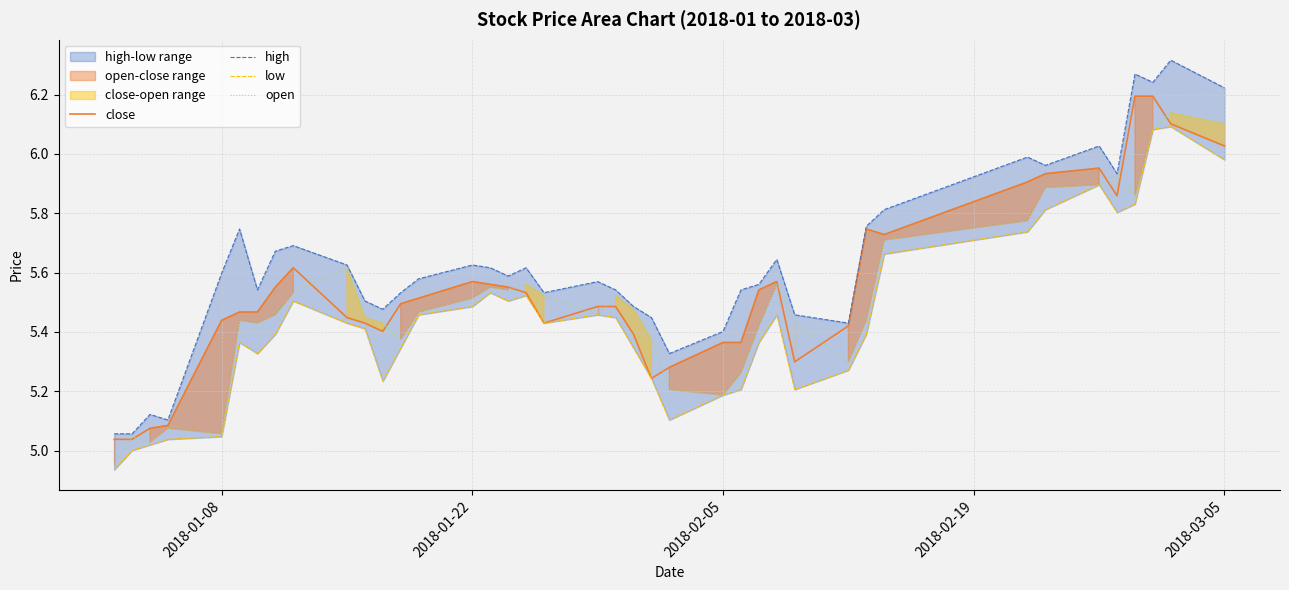

Does the chart have visible grid lines?

Yes